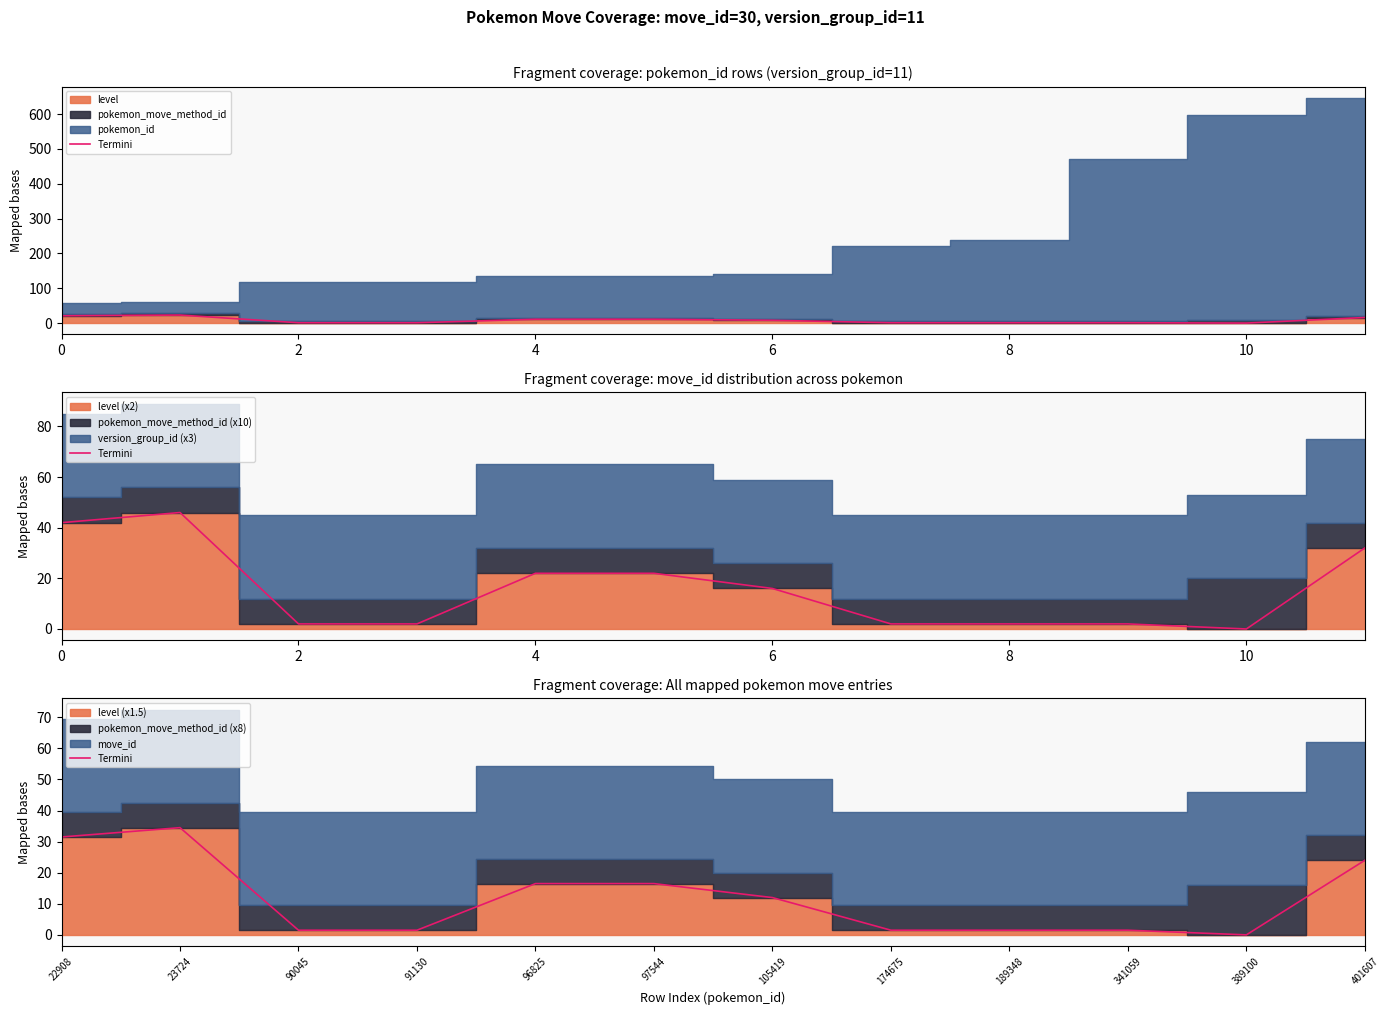

Reading right to left, what are all the values shown in this chart?

24.0	0.0	1.5	1.5	1.5	12.0	16.5	16.5	1.5	1.5	34.5	31.5